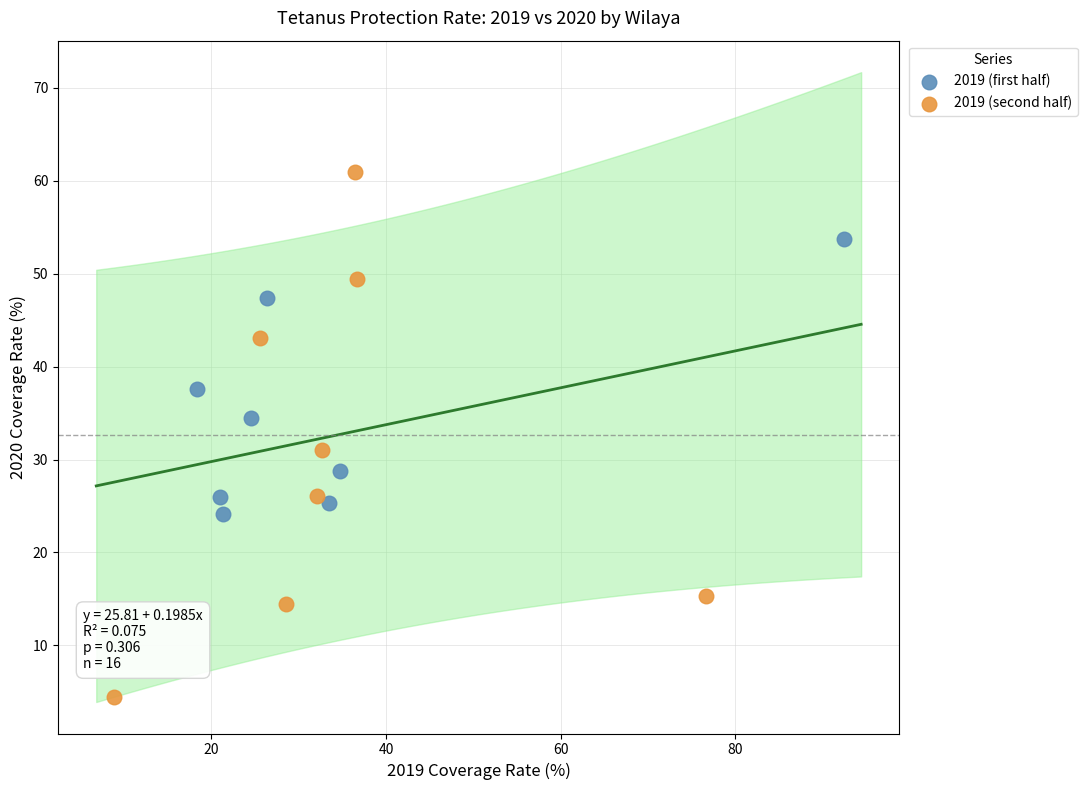

Which series has the largest Y range (max minus min)?

2019 (second half)